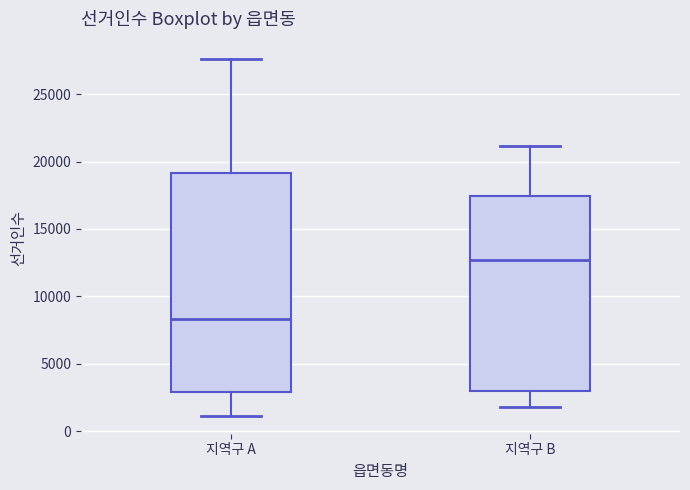

Comparing the boxes themselves (not the whiskers), which one is the tallest?

지역구 A